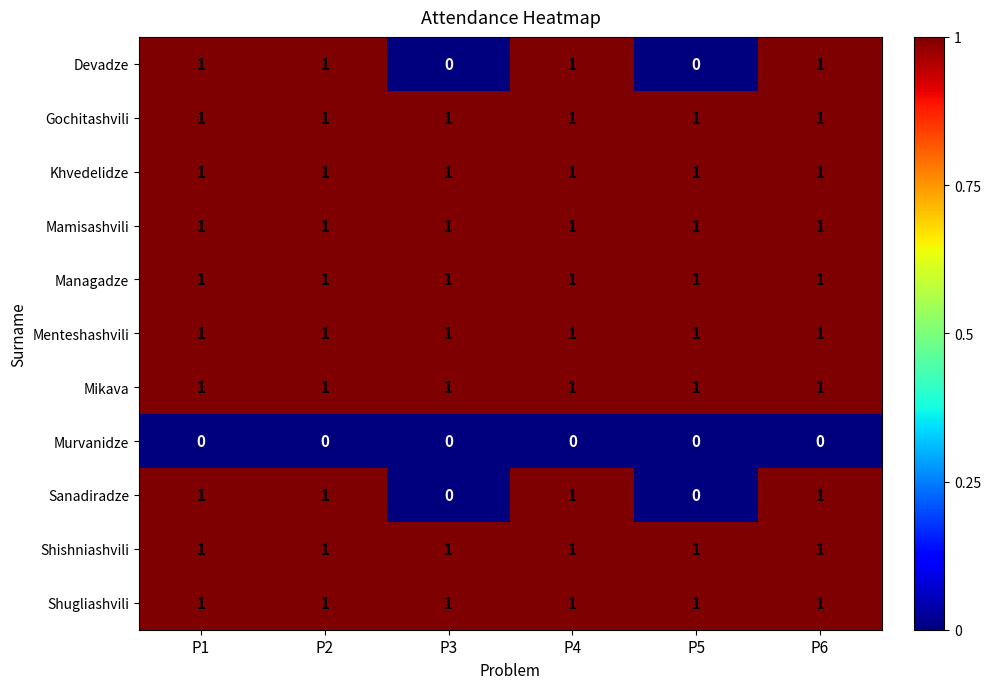

What is the total value across all series at P5?

8